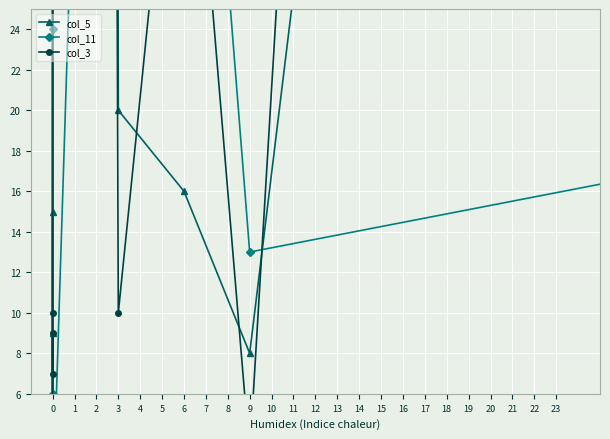

Is it true that col_11 equals 40 at 8?

True